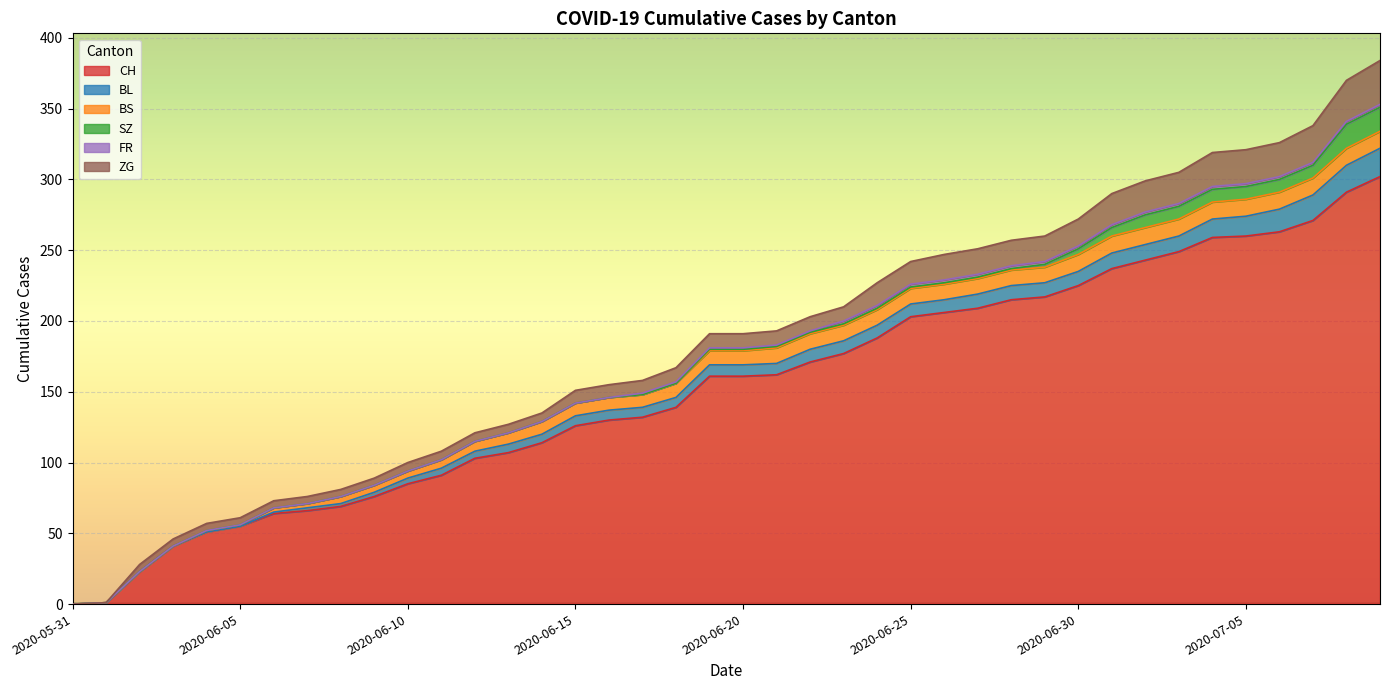

True or false: CH has more than 2 interior local peaks.

False